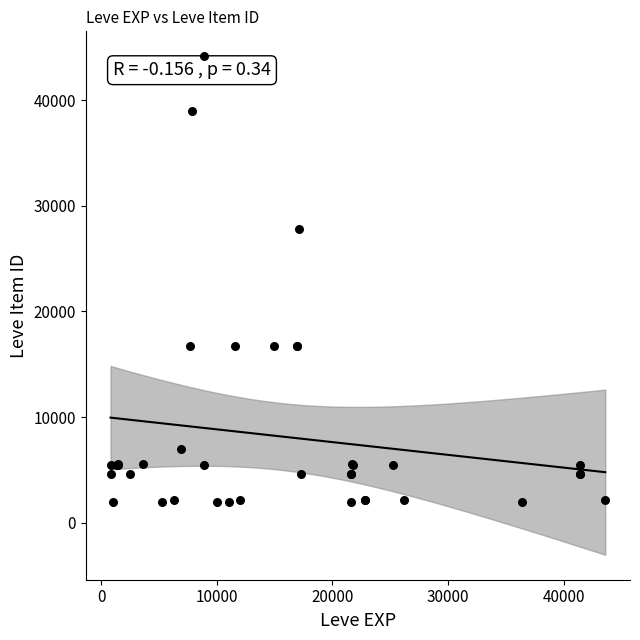

What Y value in the scatter plot is closest to 23052?

27772